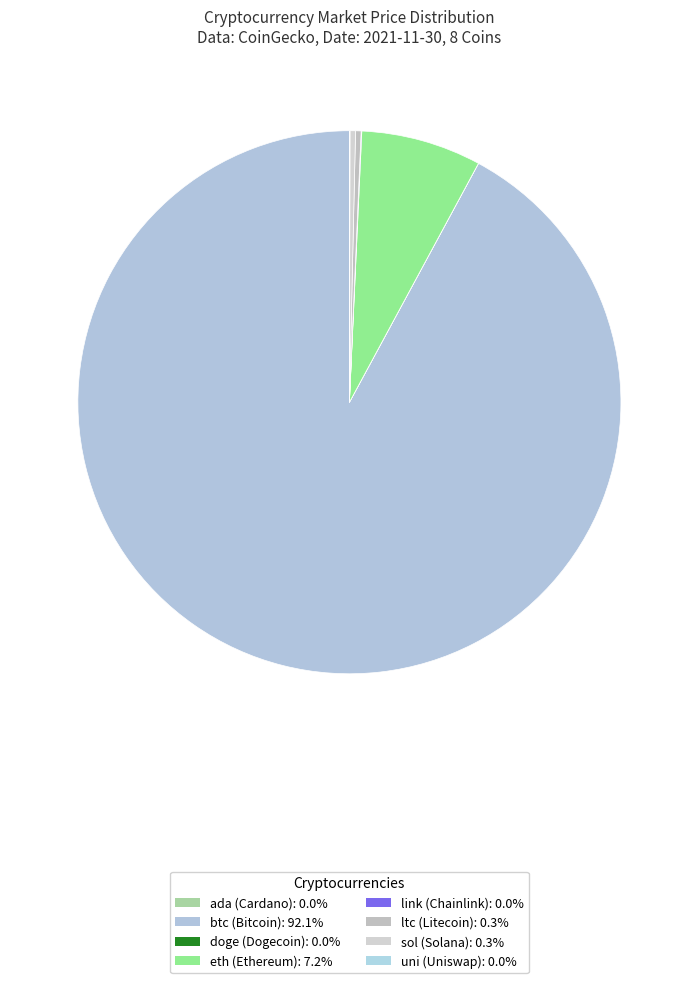

Rank the categories by value from lowest to highest.

doge, ada, uni, link, ltc, sol, eth, btc